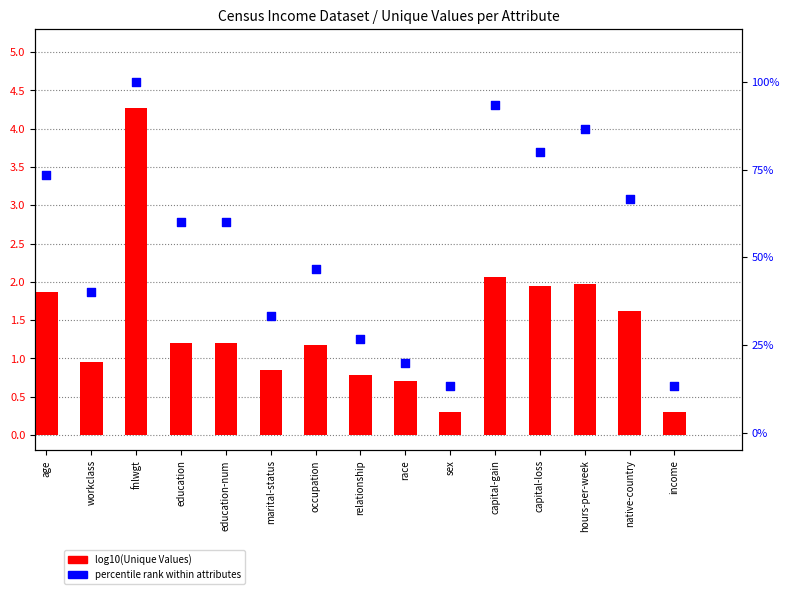

Which series has the largest Y range (max minus min)?

percentile rank within attributes